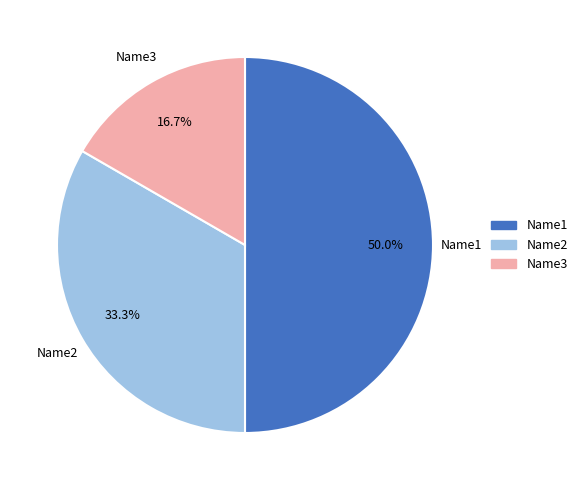

Does Name2 account for over 50% of the chart?

No